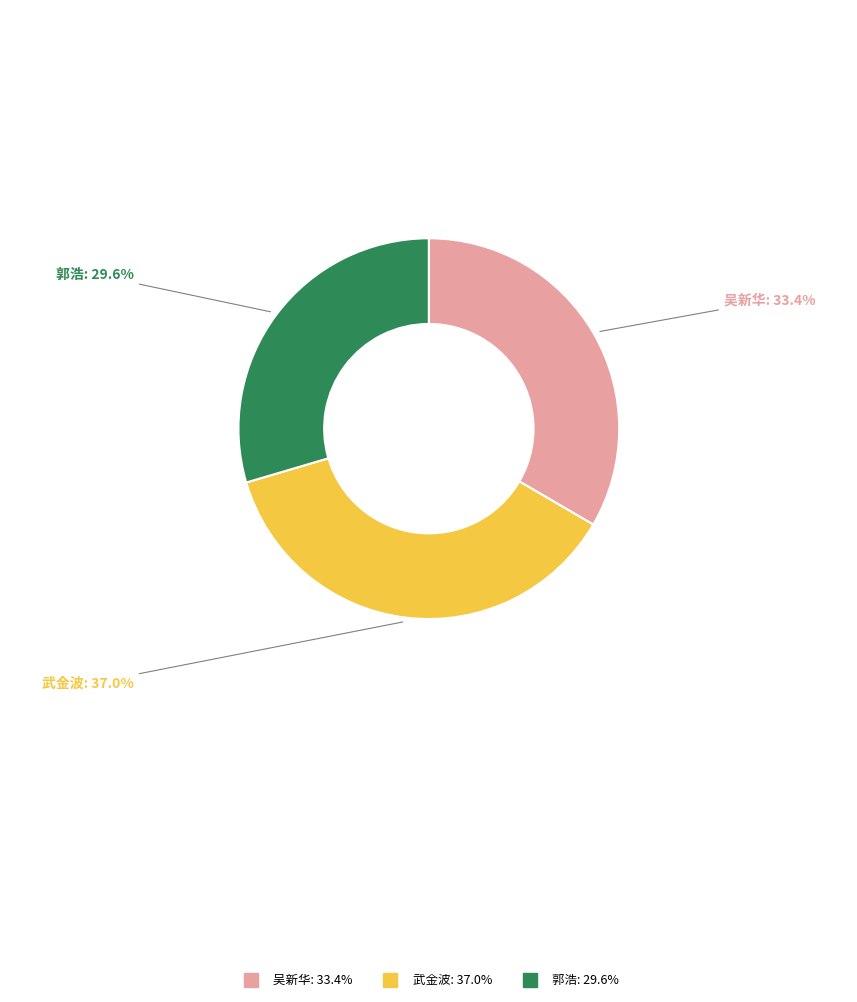

Is there a majority slice in this chart?

No